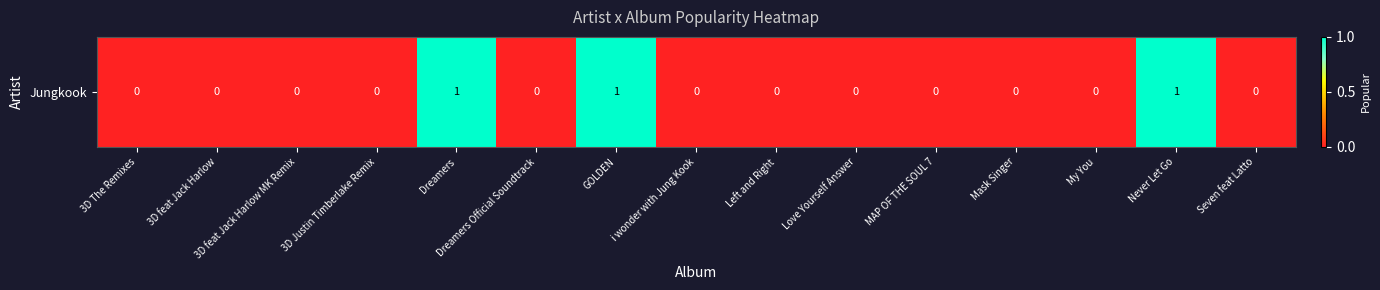

Which has a higher value, 3D feat Jack Harlow or My You?

3D feat Jack Harlow